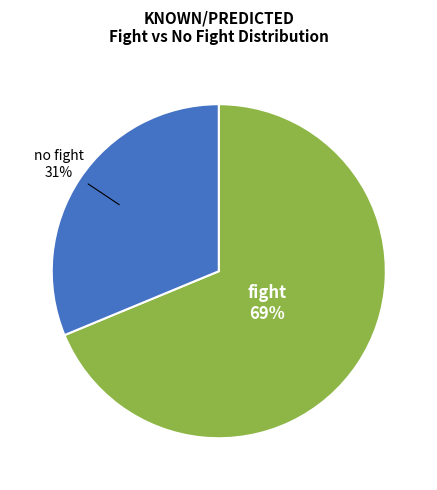

To the nearest percent, what is the combined percentage of fight and no fight?

100%